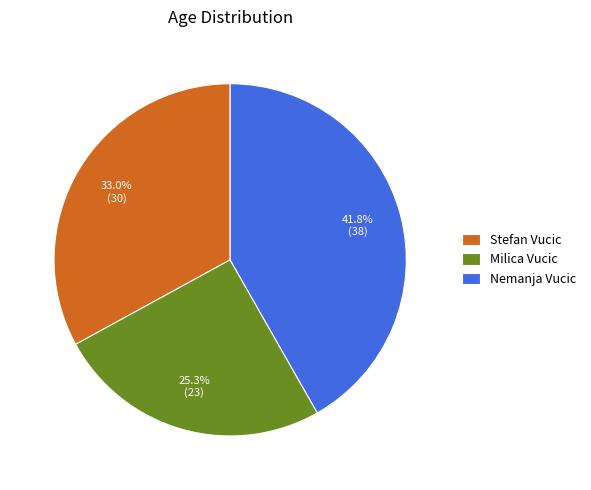

Count the number of slices in the pie.

3